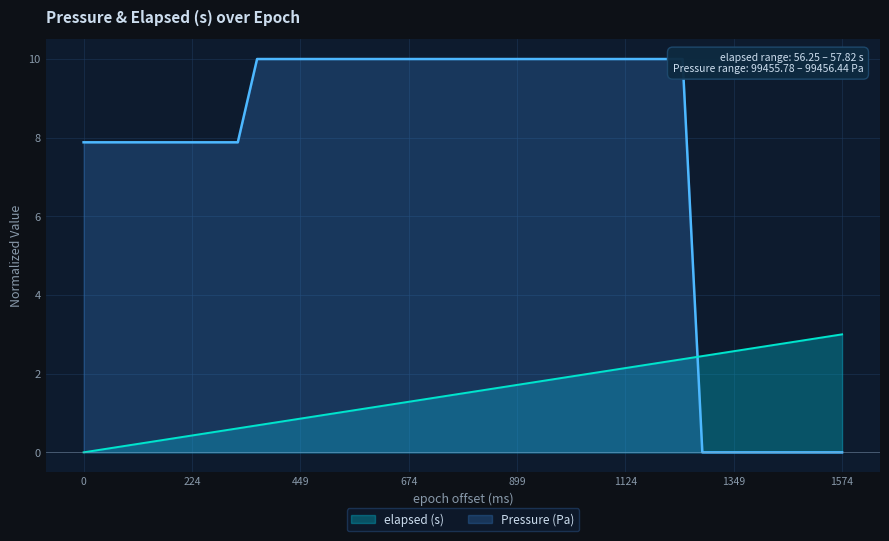

How many data points does each series have?

40